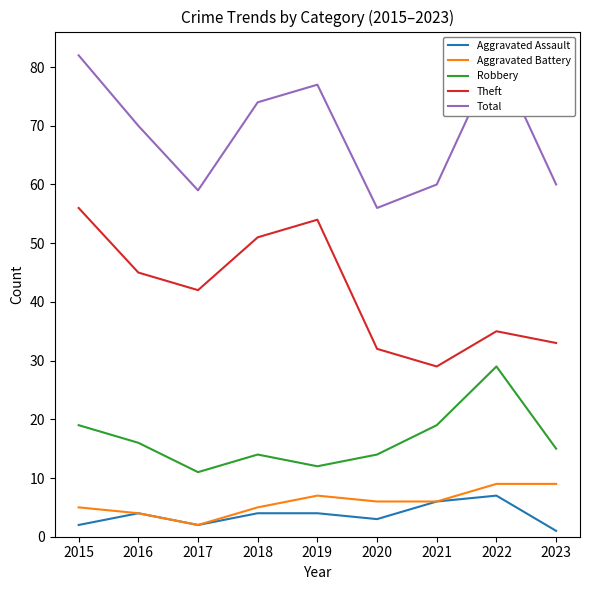

Rank the categories by Theft value from highest to lowest.

2015, 2019, 2018, 2016, 2017, 2022, 2023, 2020, 2021